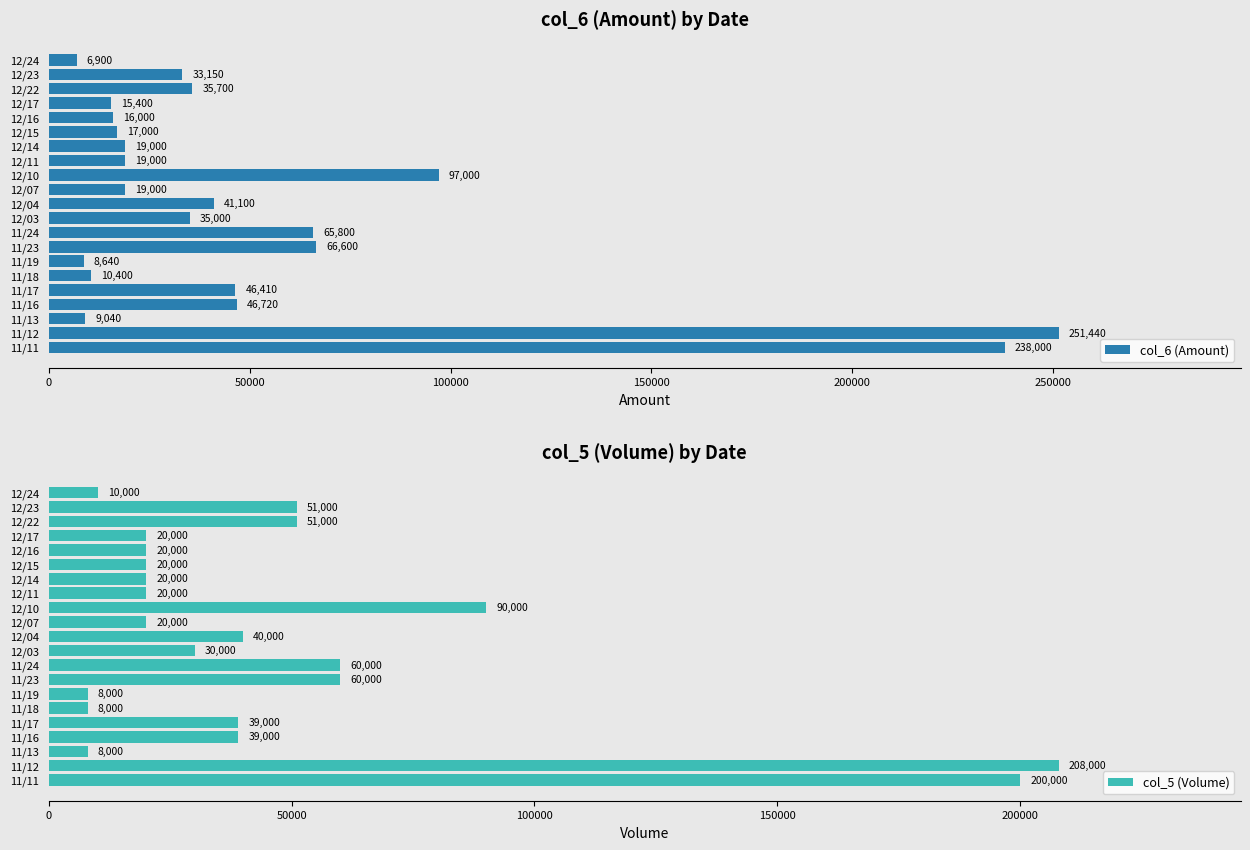

What is the sum of the col_5 (Volume) values at 12/14 and 11/18?

28000